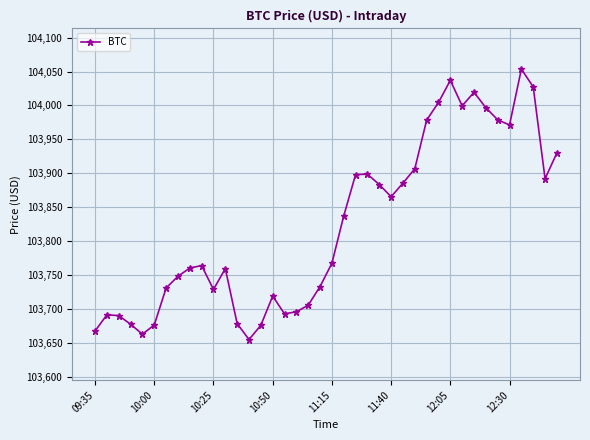

What is the difference between the second highest and second lowest values?

374.3